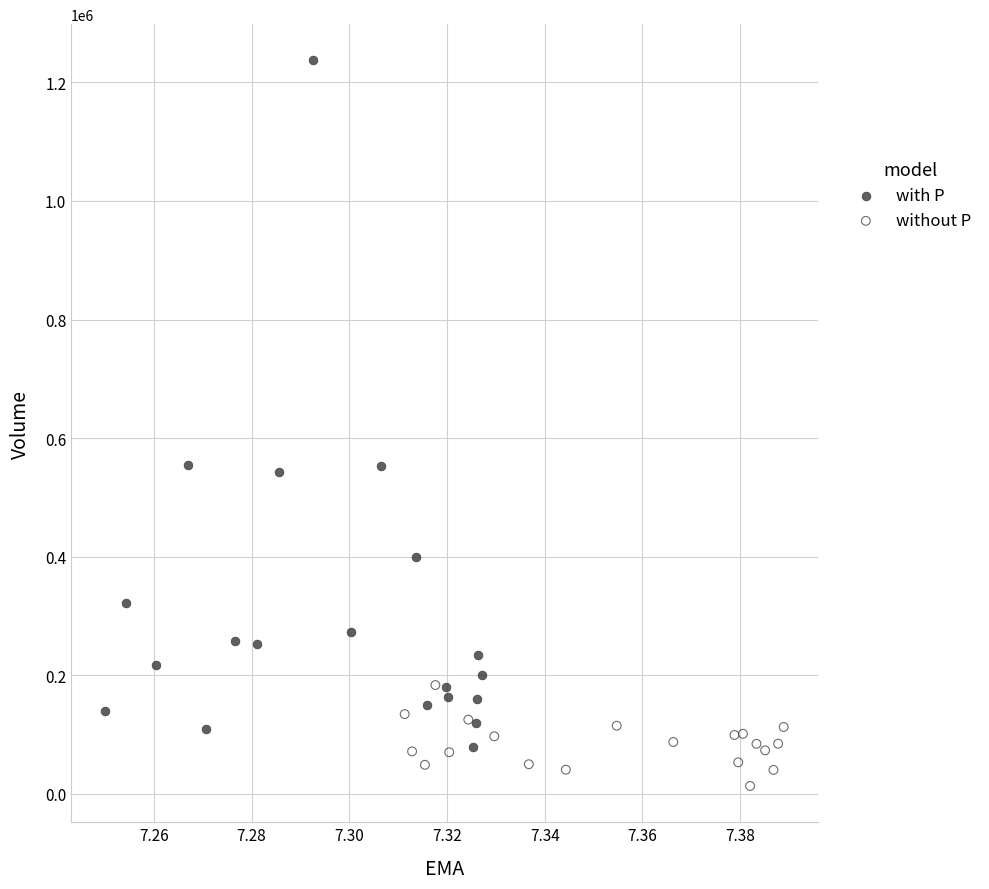

Which series reaches the minimum Y coordinate?

without P